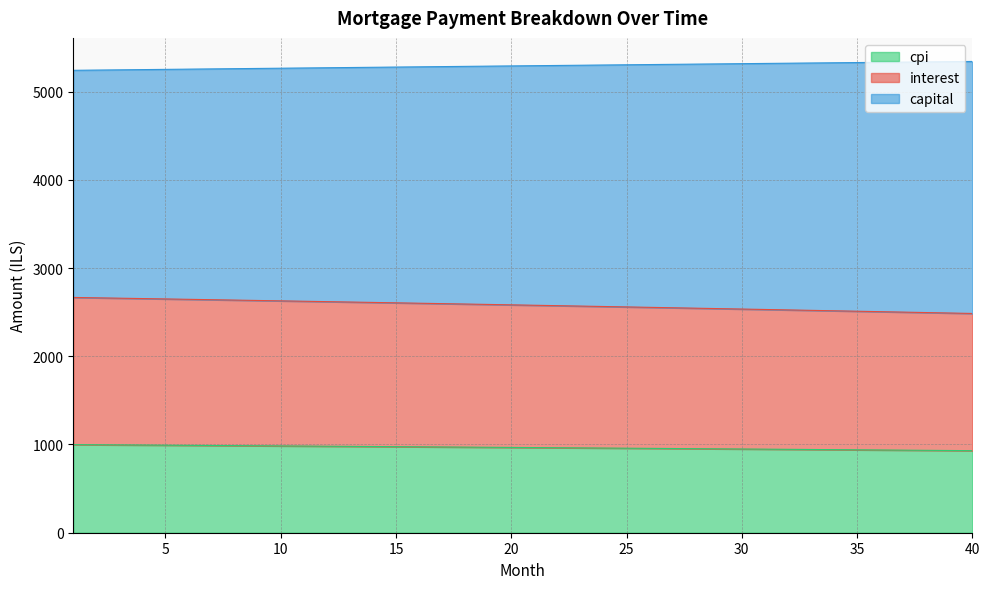

What is the minimum value for cpi?

930.2